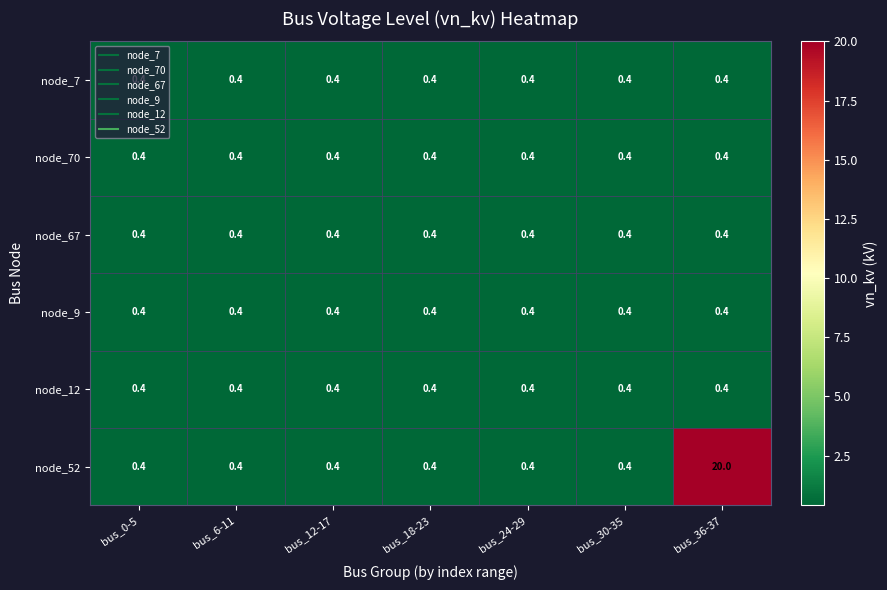

What is the sum of the node_7 values at bus_12-17 and bus_30-35?

0.8